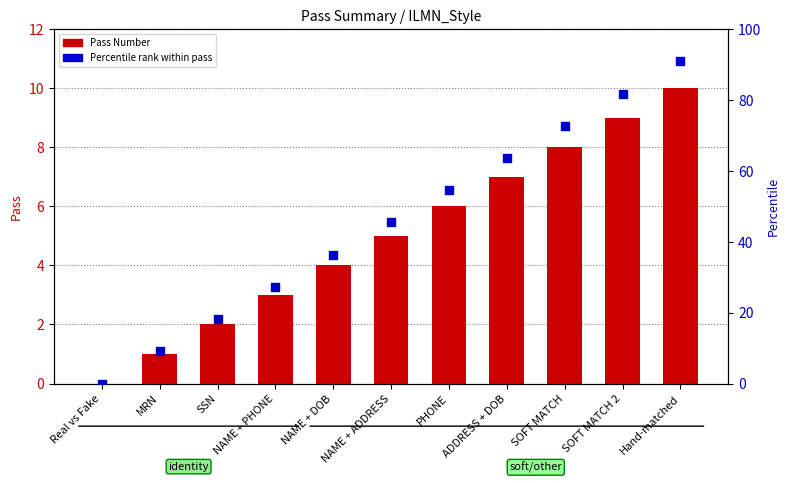

Which series has the largest Y range (max minus min)?

Percentile rank within pass